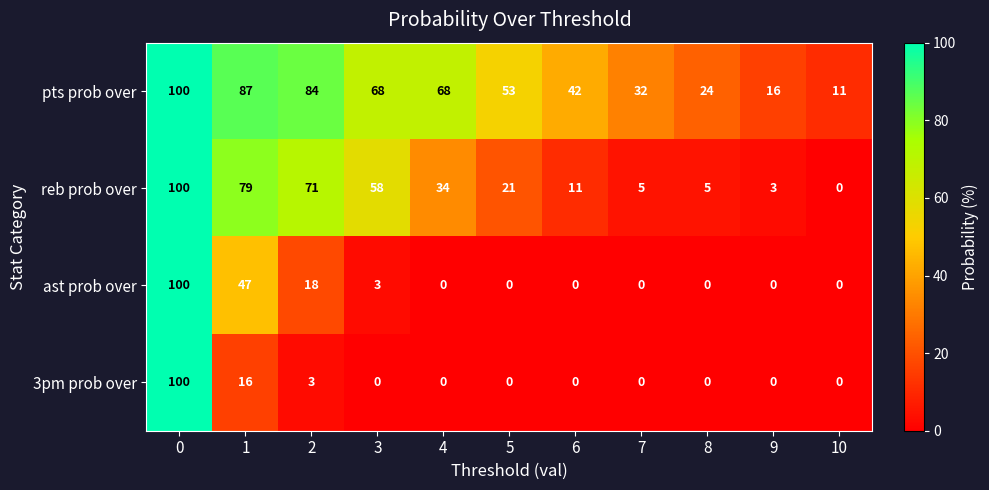

The value of reb prob over at 6 is 11. True or false?

True